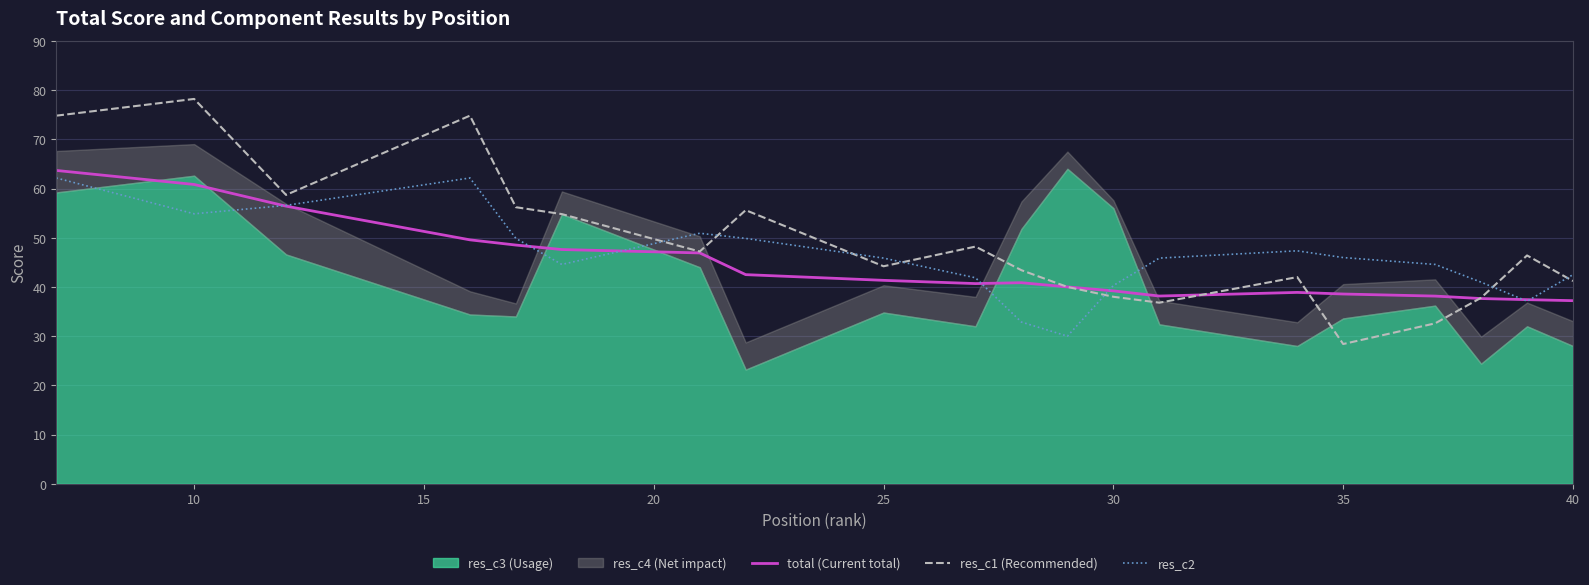

Which series has the widest spread of values?

res_c1 (Recommended)